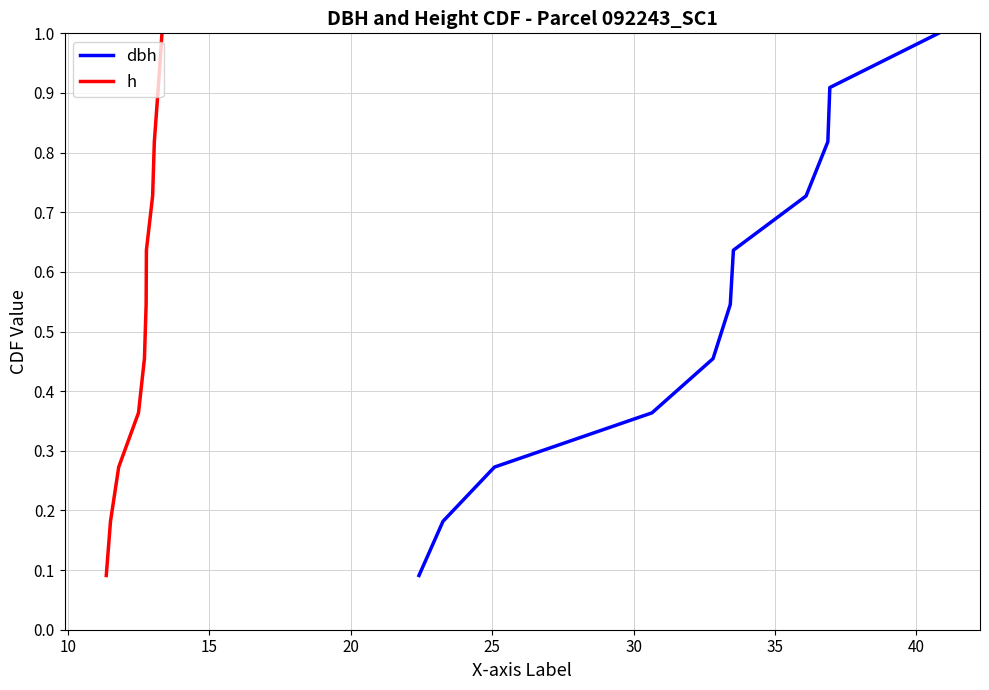

Rank the series by their maximum value, from highest to lowest.

dbh, h